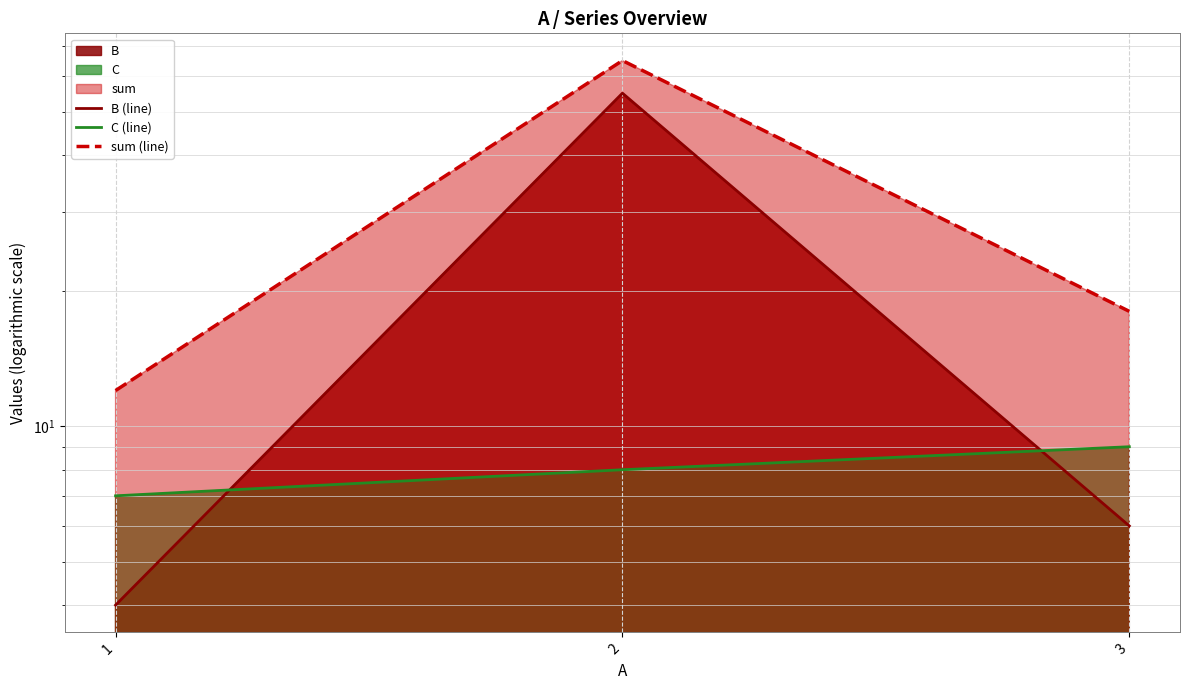

Reading left to right, transcribe all the data shown in this chart.

B (line): 4	55	6
C (line): 7	8	9
sum (line): 12	65	18